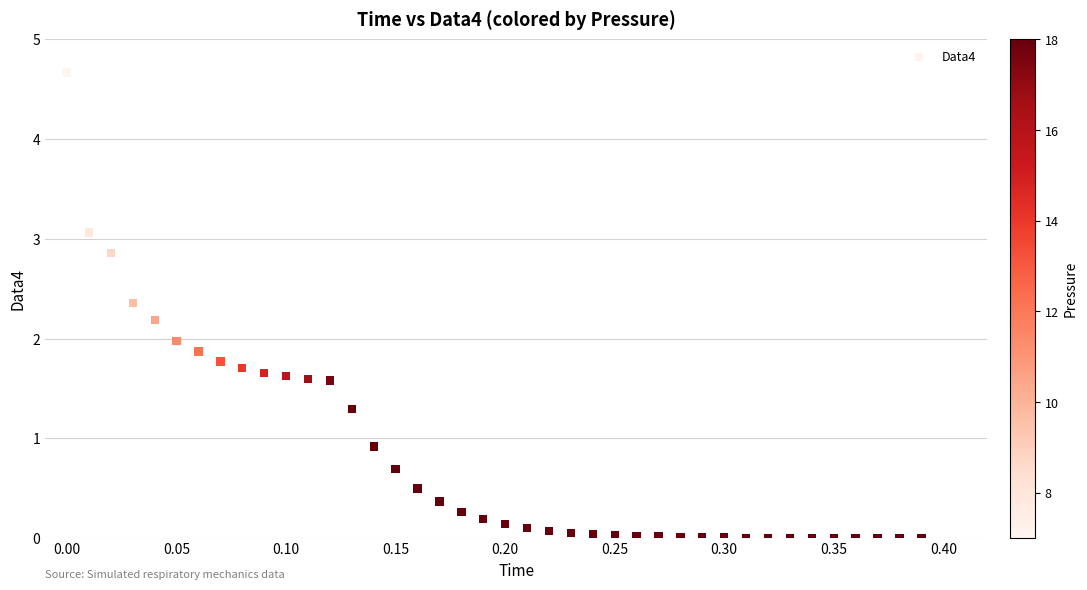

What is the range of Y values (max minus min)?

4.7